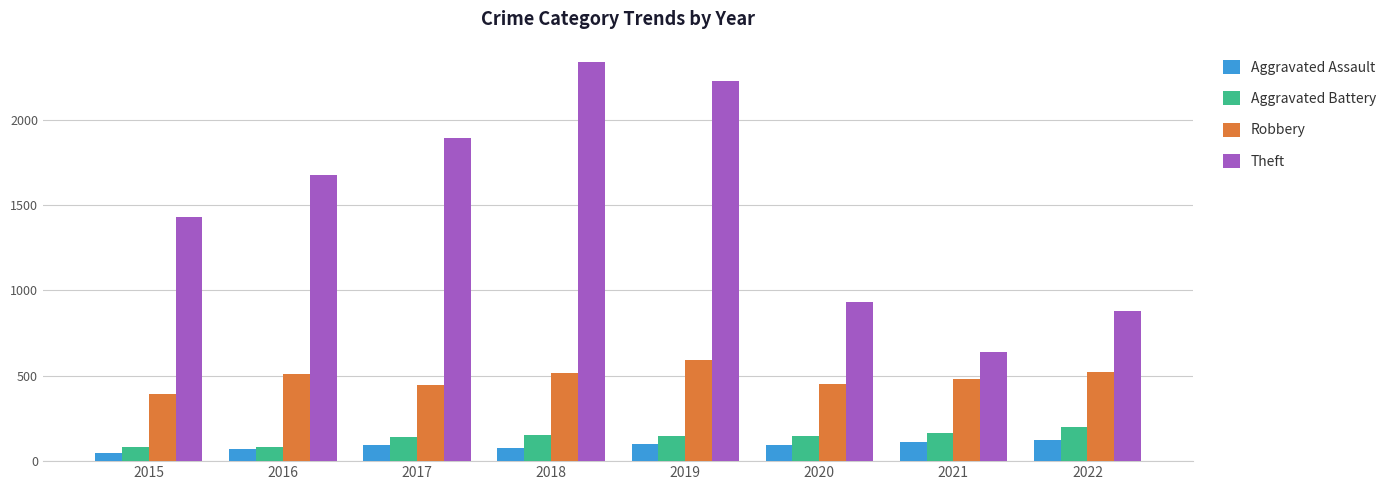

How many bars are there in total?

32